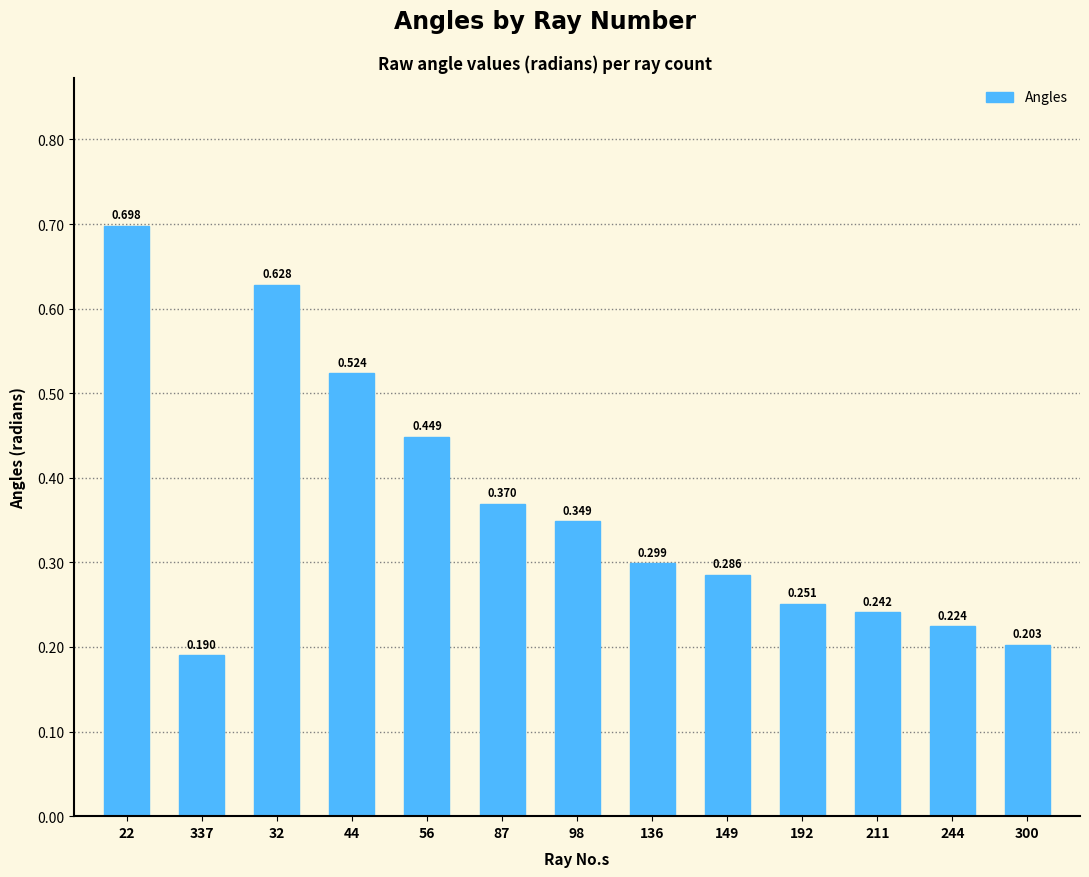

Reading left to right, list all the values displayed in this chart.

0.7	0.2	0.6	0.5	0.4	0.4	0.3	0.3	0.3	0.3	0.2	0.2	0.2